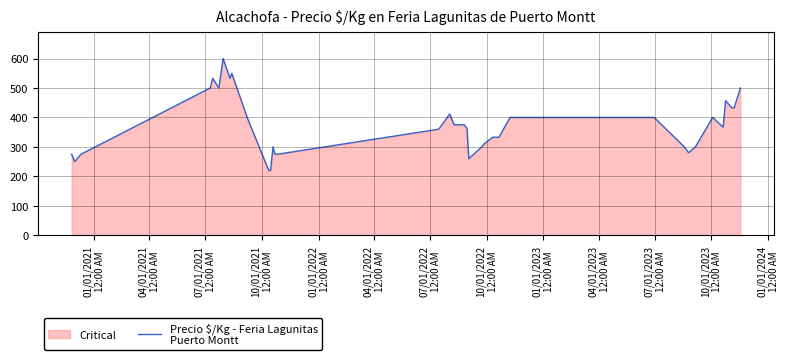

What is the smallest value displayed?

220